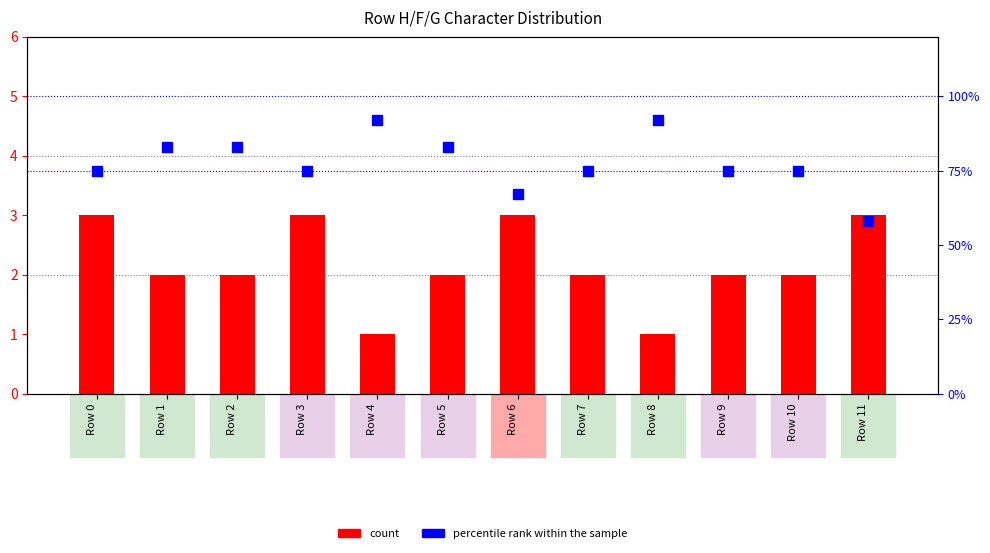

At which category is the sum across all series the highest?

Row 4